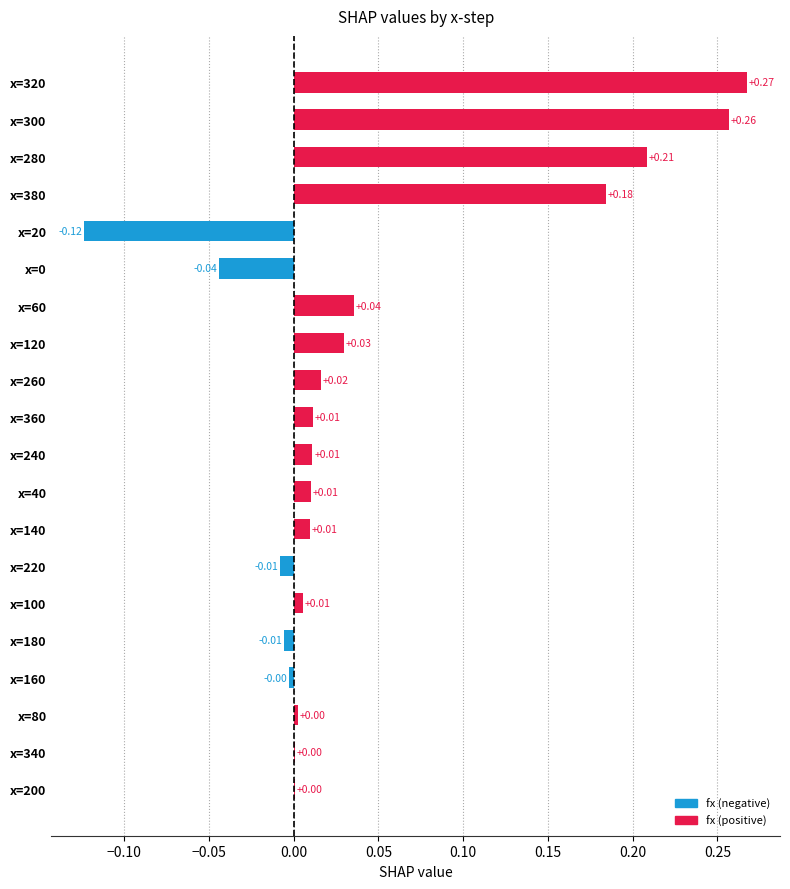

Which has a higher value, x=300 or x=80?

x=300